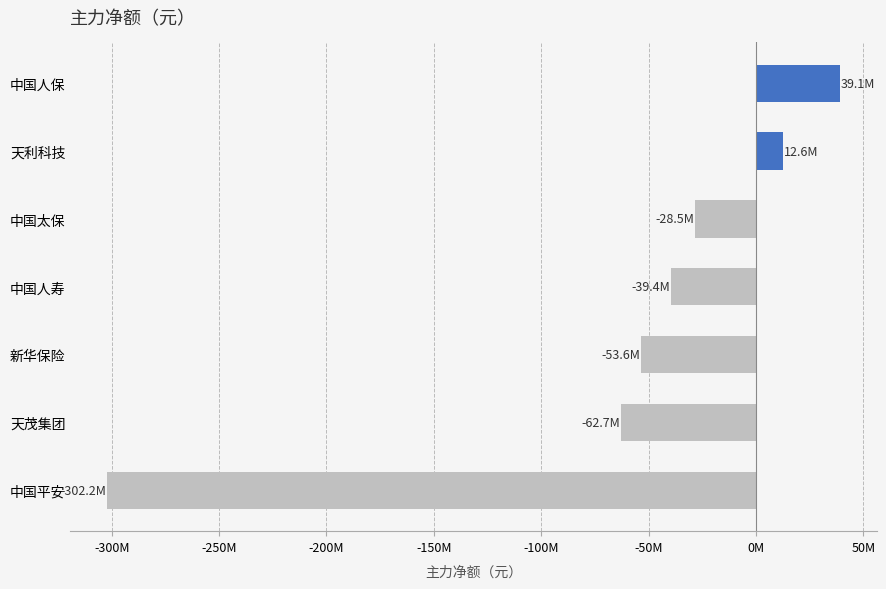

Rank the categories by value from highest to lowest.

中国人保, 天利科技, 中国太保, 中国人寿, 新华保险, 天茂集团, 中国平安